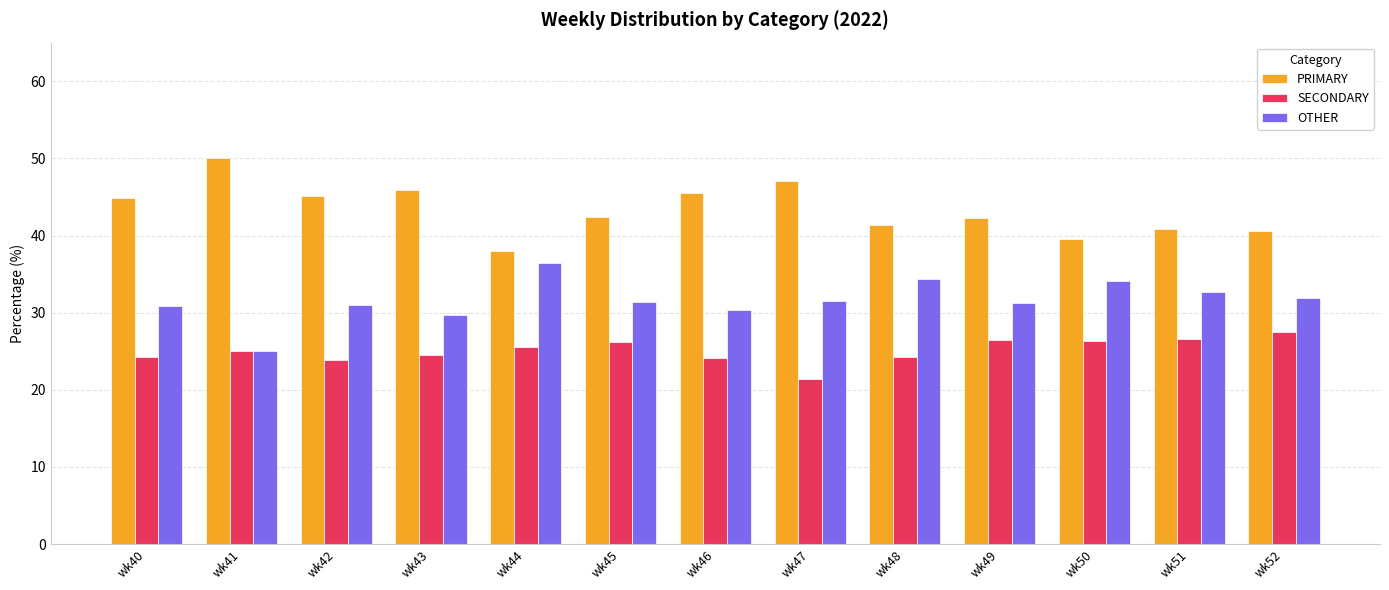

How many distinct data groups are displayed?

3